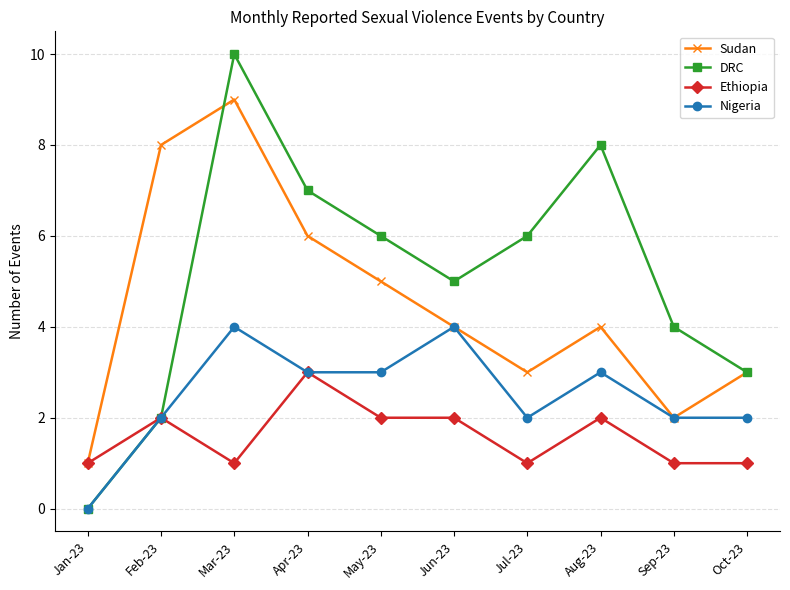

Where is the first local minimum for DRC?

Jun-23